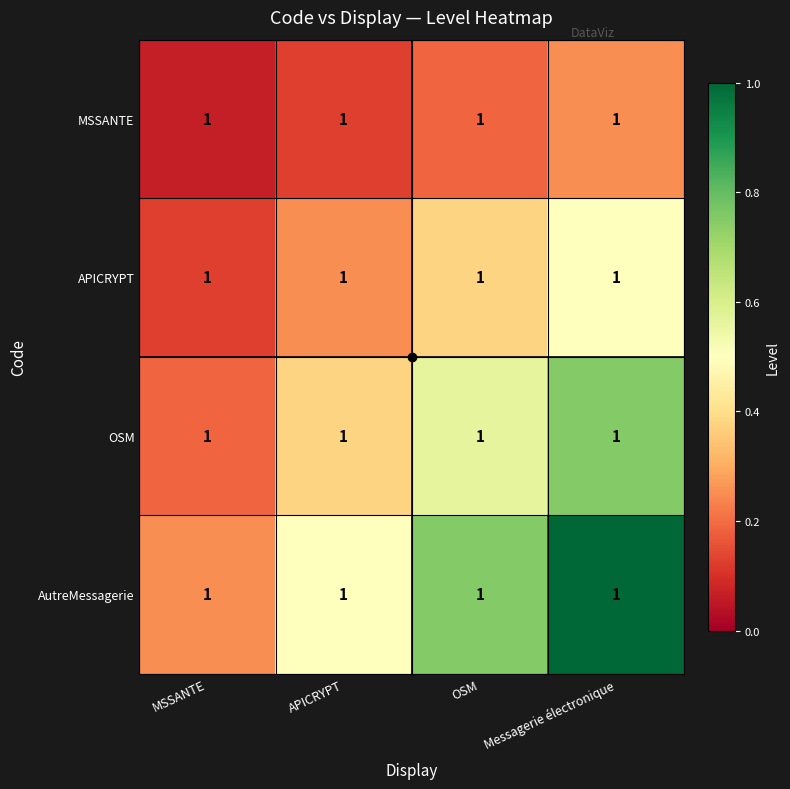

What is the sum of all APICRYPT values?

1.2